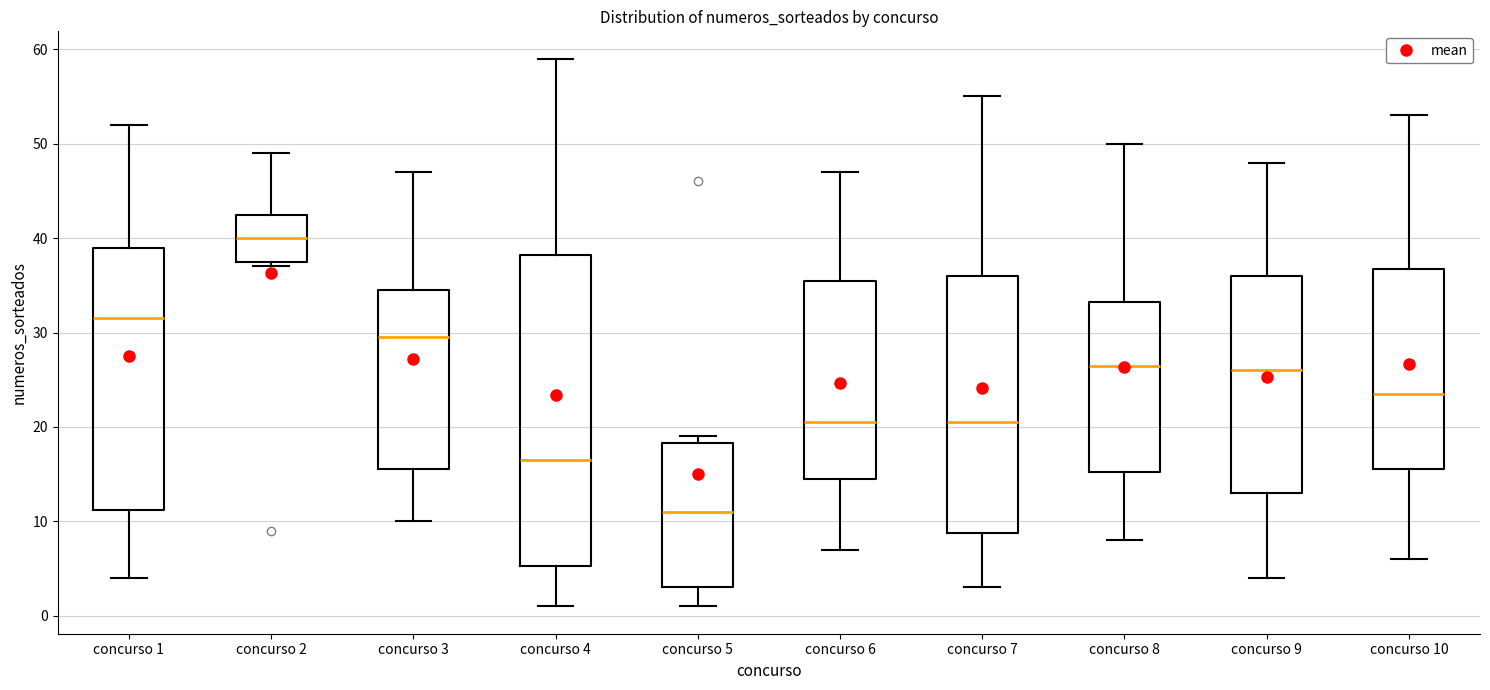

Reading left to right, transcribe this box plot: for each box, give where its median line is, the range the box spans, and where its two whiskers end, as read against the y-axis. The values are not printed on the chart, so give them approximately, as read against the axis.

concurso 1: median 32, box 11 to 39, whiskers 4 to 52
concurso 2: median 40, box 38 to 43, whiskers 37 to 49
concurso 3: median 30, box 16 to 35, whiskers 10 to 47
concurso 4: median 17, box 5 to 38, whiskers 1 to 59
concurso 5: median 11, box 3 to 18, whiskers 1 to 19
concurso 6: median 21, box 15 to 36, whiskers 7 to 47
concurso 7: median 21, box 9 to 36, whiskers 3 to 55
concurso 8: median 27, box 15 to 33, whiskers 8 to 50
concurso 9: median 26, box 13 to 36, whiskers 4 to 48
concurso 10: median 24, box 16 to 37, whiskers 6 to 53